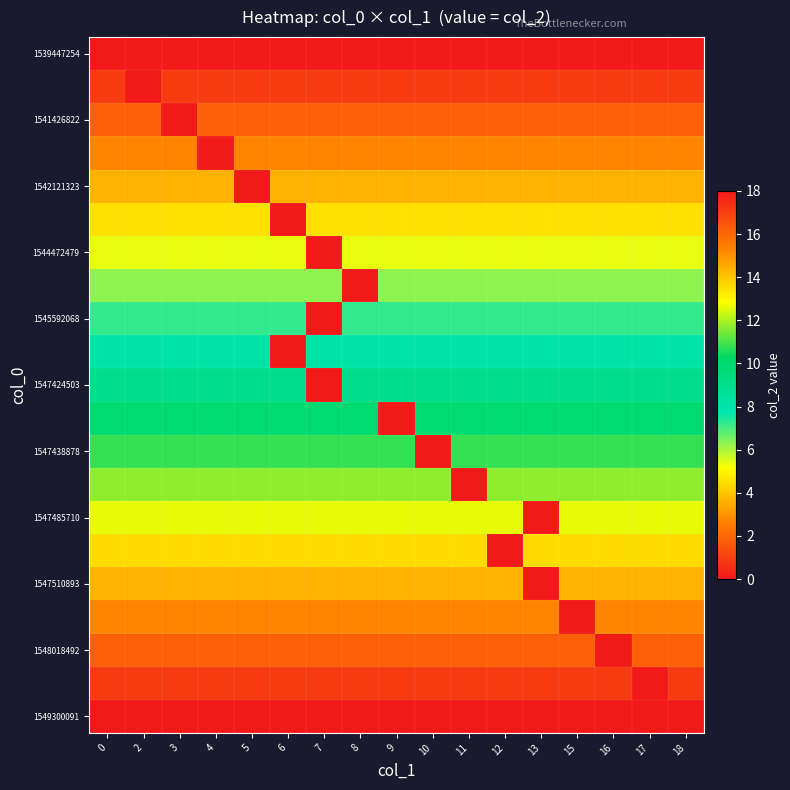

What is the difference between the highest and lowest values at 13?

18.0